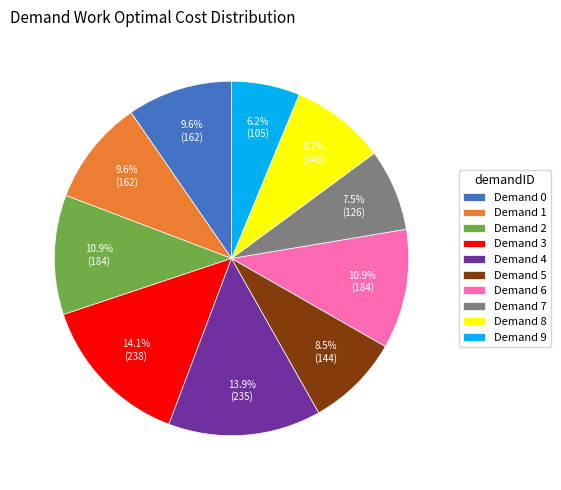

How many slices are in this pie chart?

10